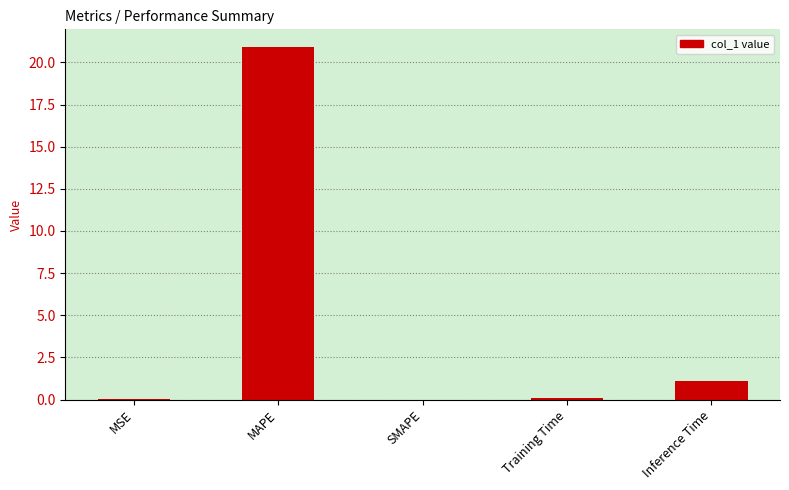

Are the bars horizontal?

No